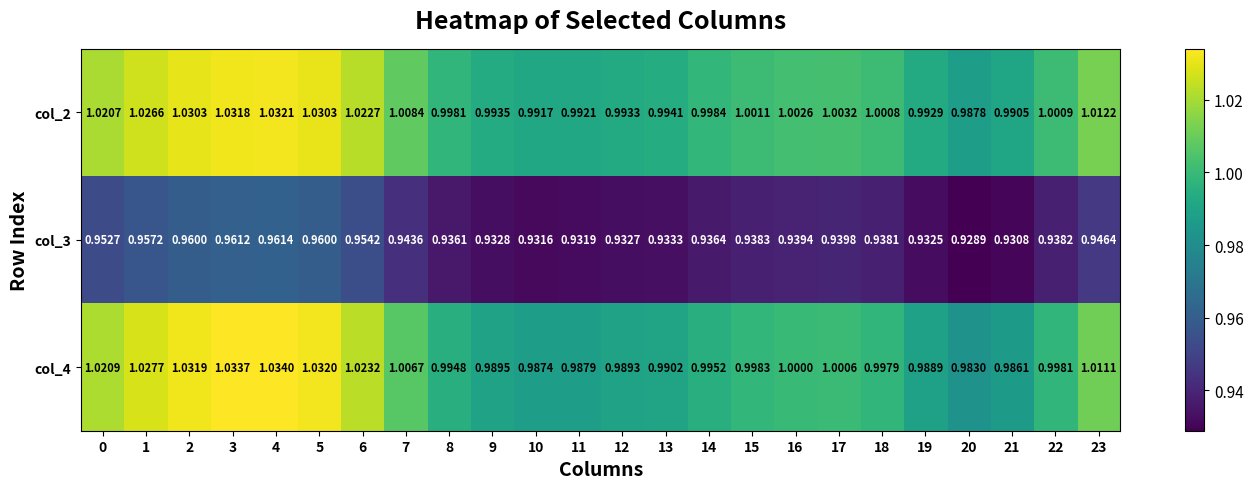

Between 8 and 21, which series saw the biggest shift?

col_4